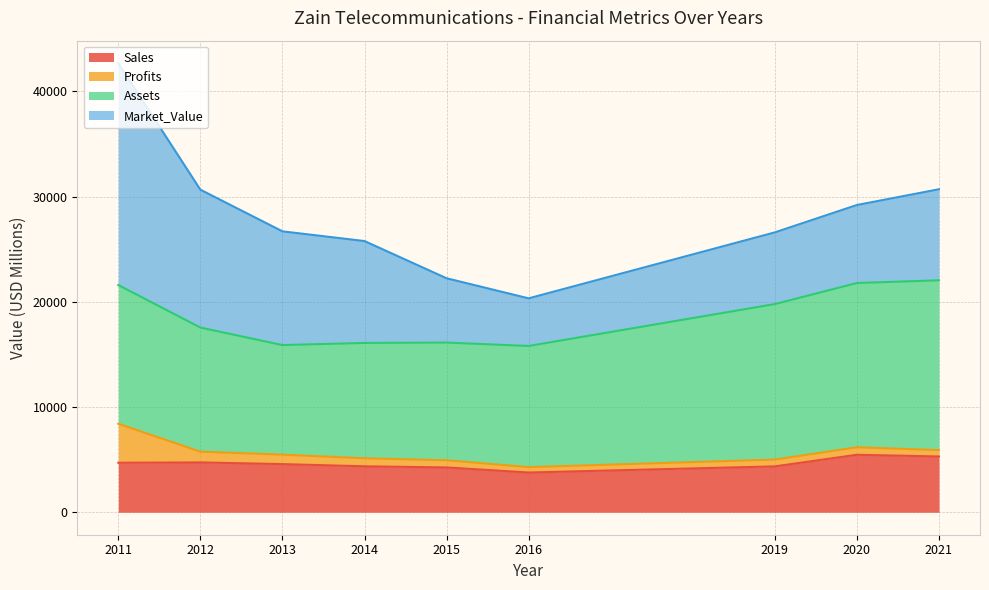

The Sales series shows 1277.0 at 2019. True or false?

False